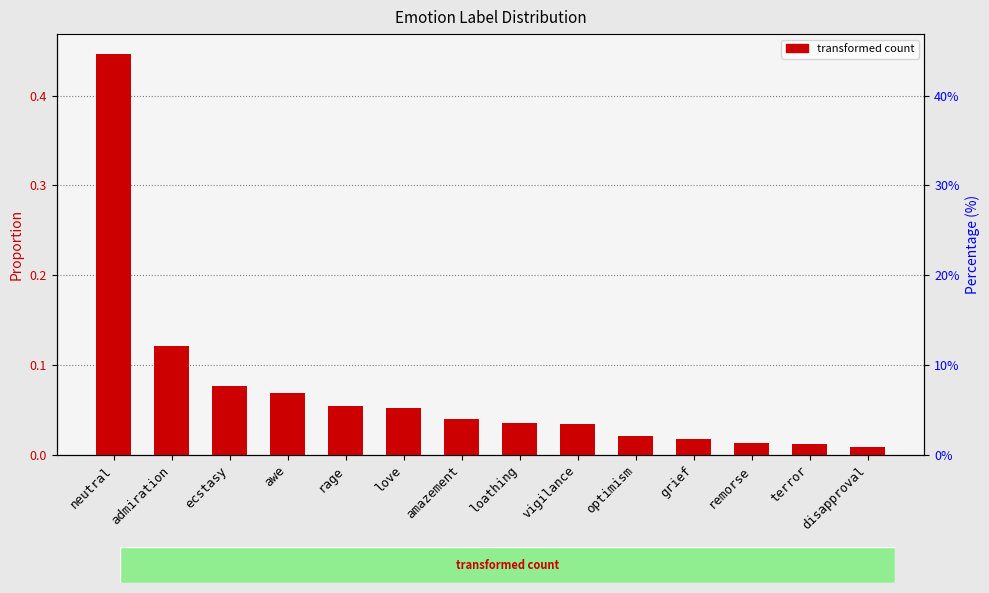

What position from the left is neutral?

1